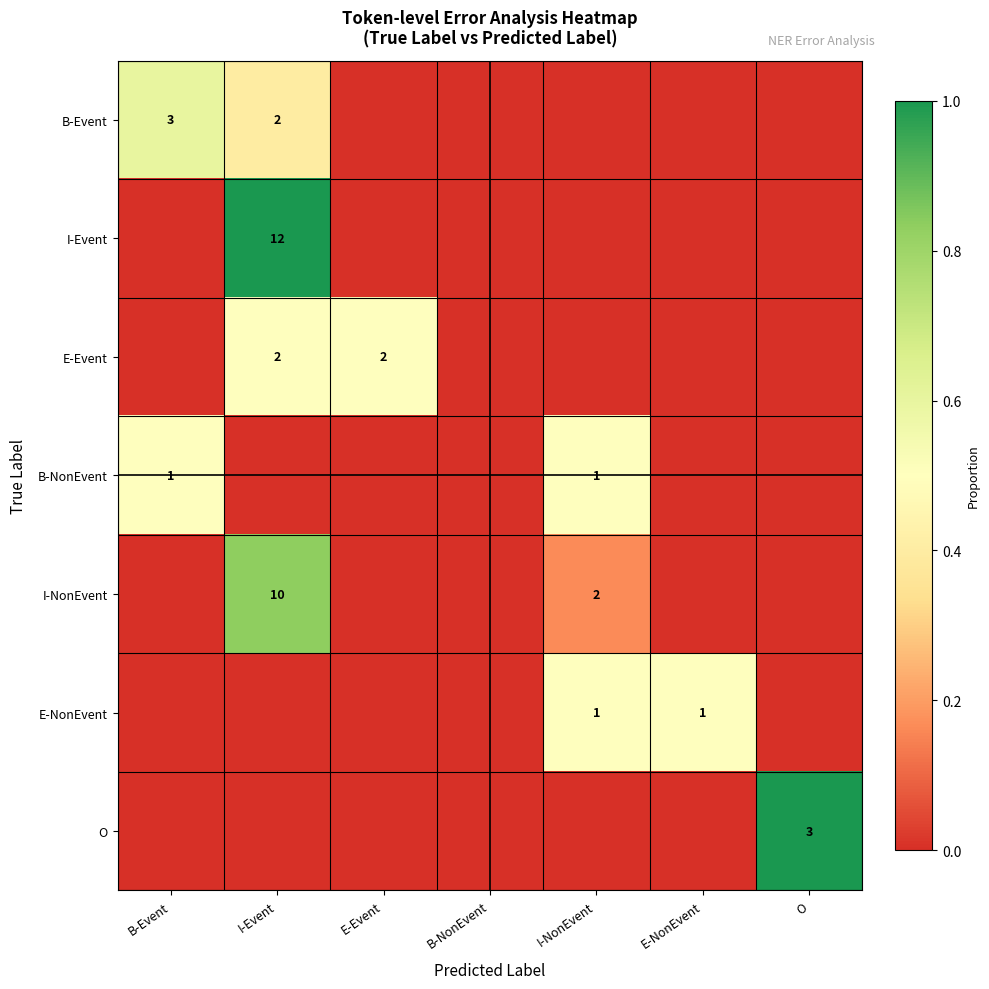

Count the number of categories in the chart.

7